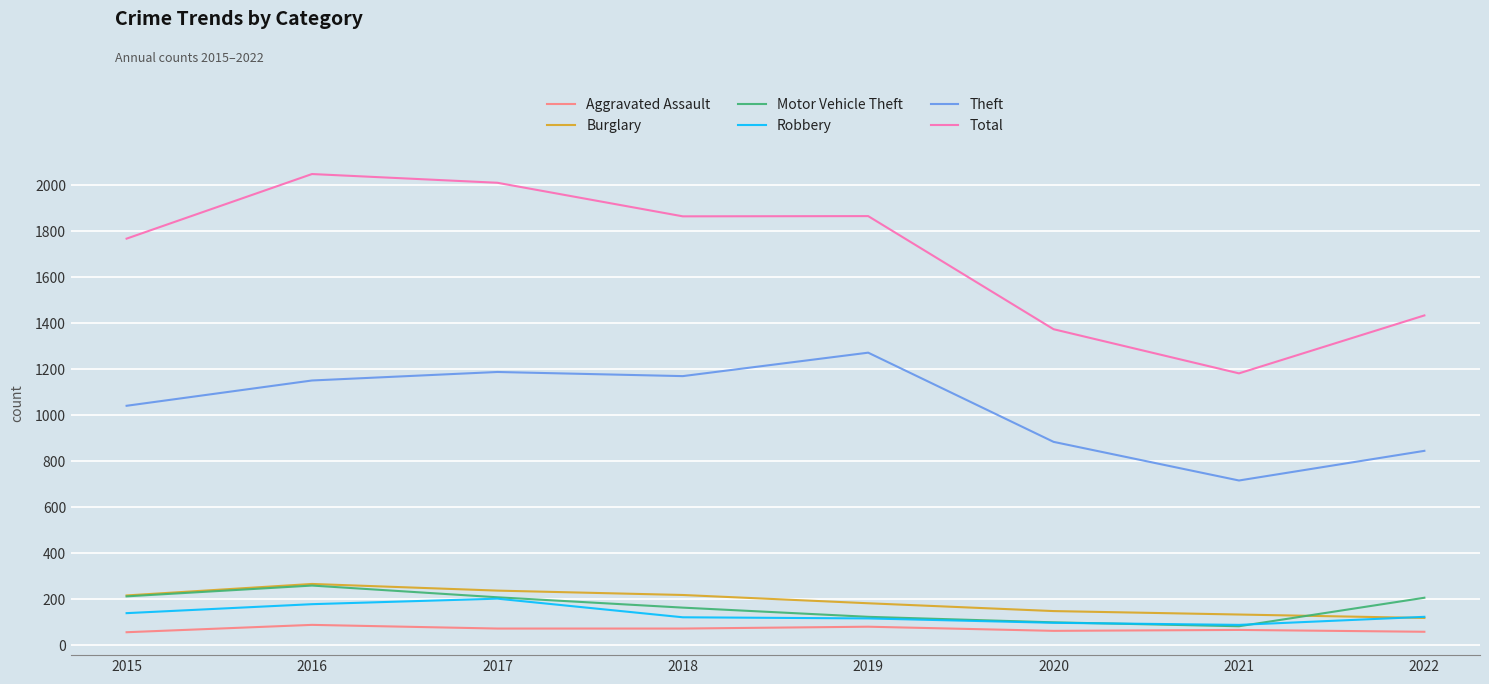

At how many categories does at least one series exceed 100?

8